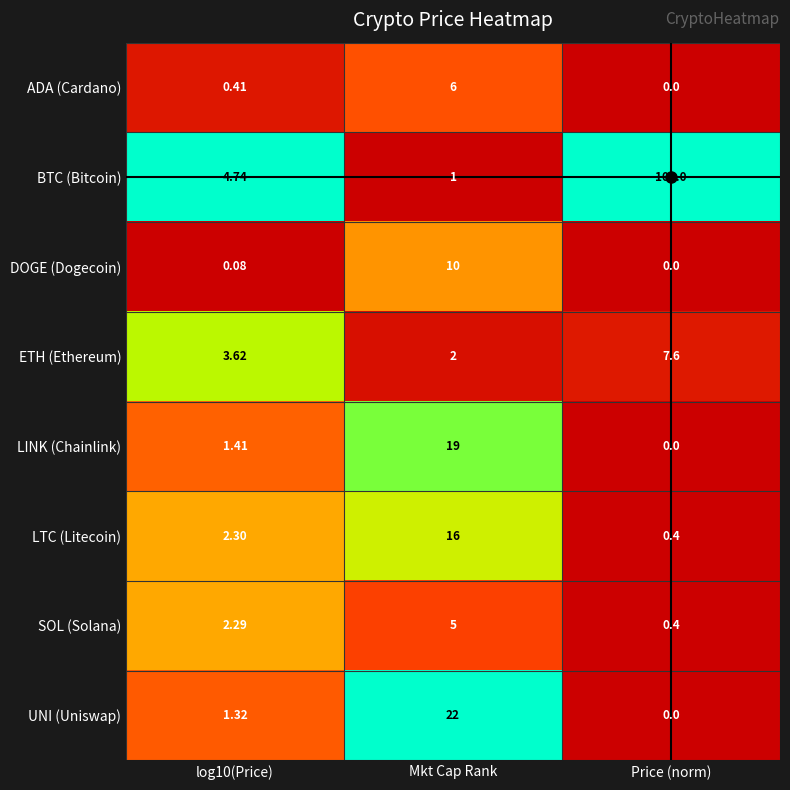

Which series has the largest total across all categories?

BTC (Bitcoin)